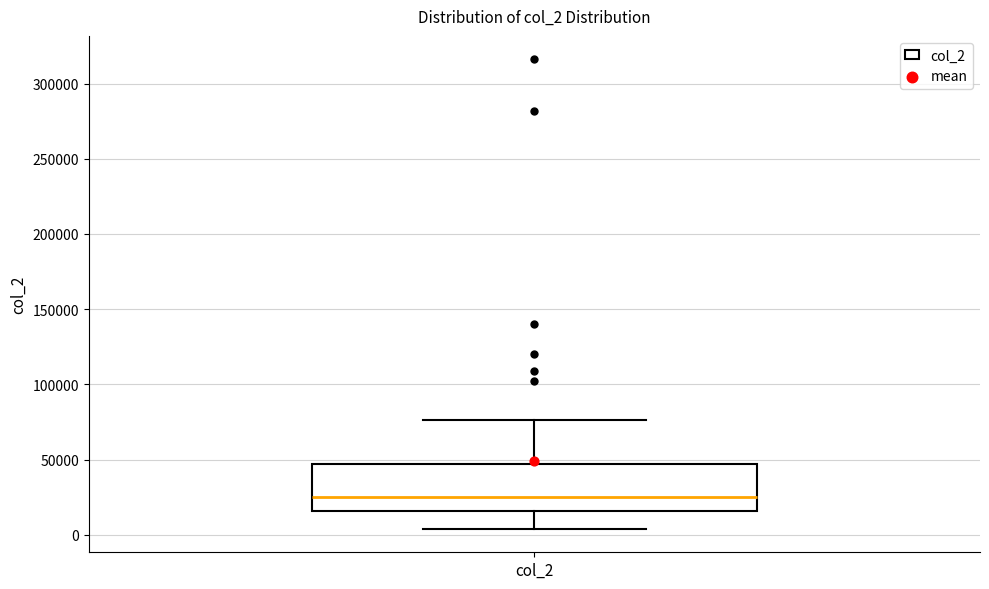

Transcribe this box plot: give where the median line is, the range the box spans, and where the two whiskers end, as read against the y-axis. The values are not printed on the chart, so give them approximately, as read against the axis.

median 25000, box 15000 to 45000, whiskers 5000 to 75000